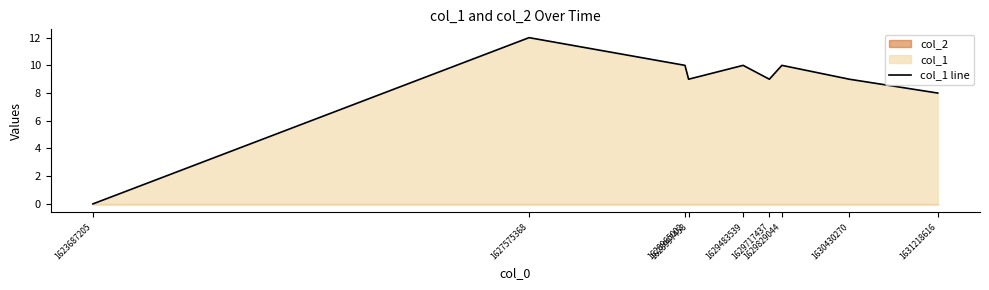

How many interior local valleys (lower than both neighbors) does the data have?

2